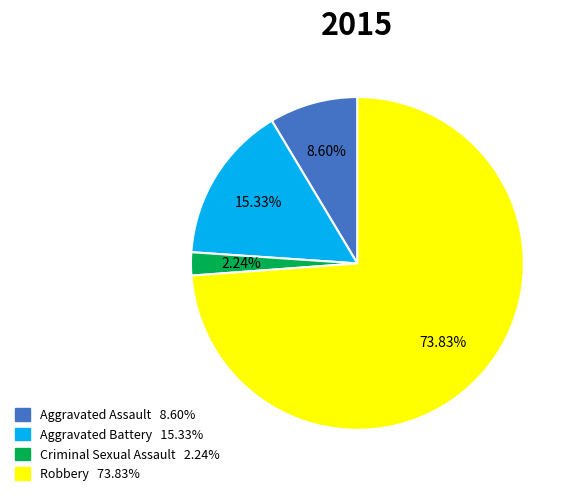

What percentage do Robbery and Aggravated Assault together represent?

82.4%